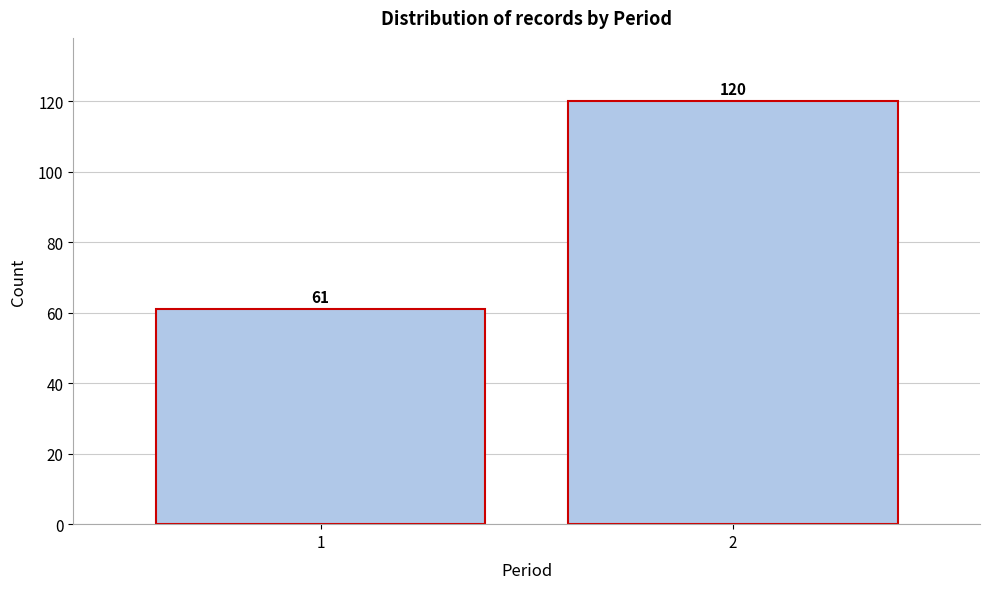

Reading right to left, list all the values displayed in this chart.

120	61